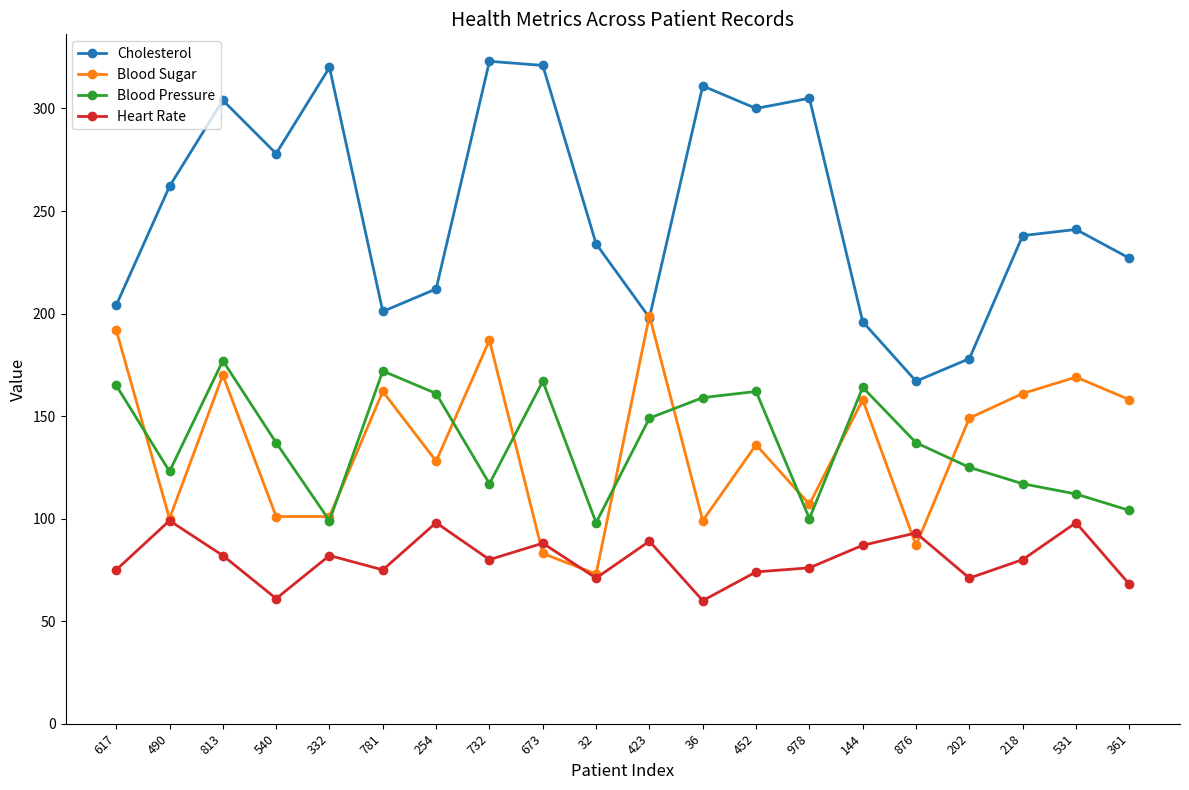

How many data points does each series have?

20